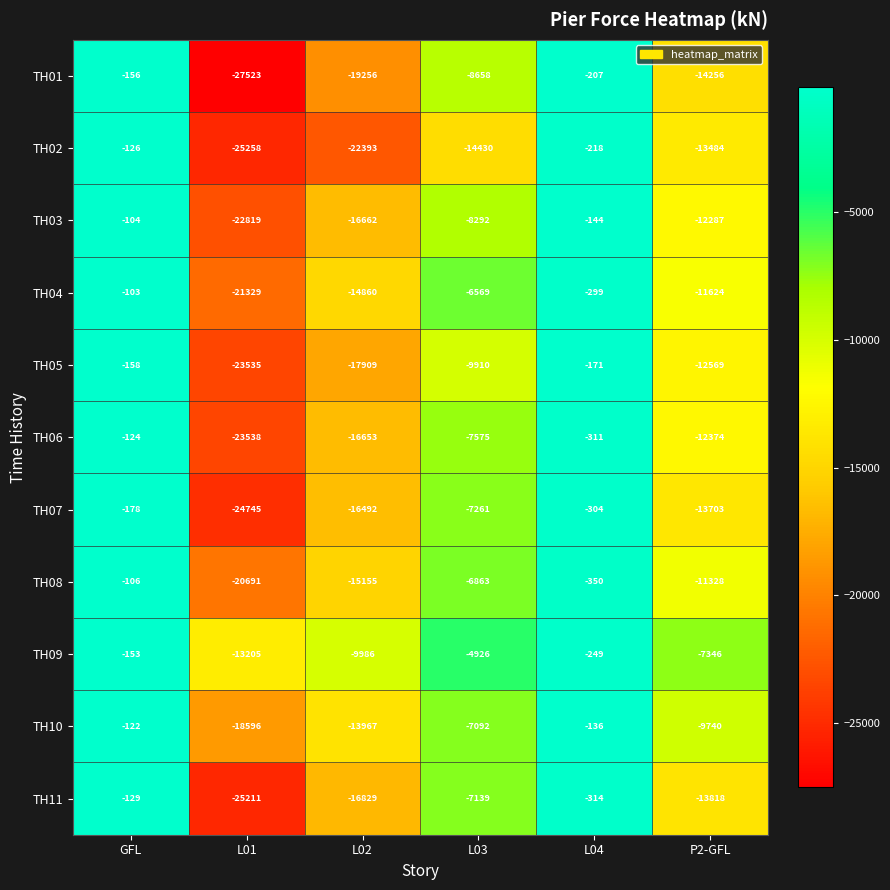

List the series in order of their peak value, lowest first.

TH07, TH05, TH01, TH09, TH11, TH02, TH06, TH10, TH08, TH03, TH04